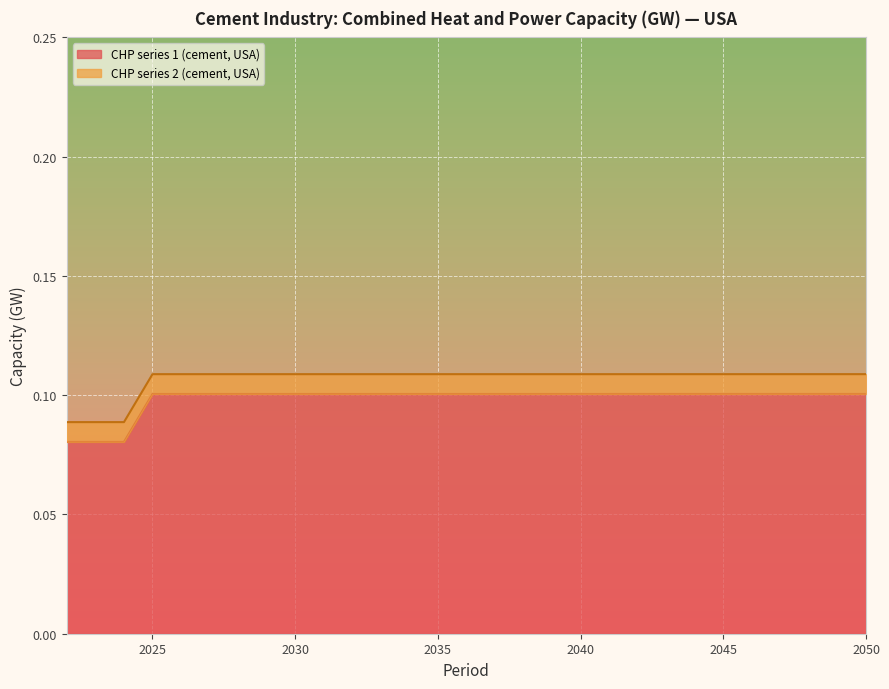

List the labels in order of value, smallest first.

2022, 2023, 2024, 2025, 2026, 2027, 2028, 2029, 2030, 2031, 2032, 2033, 2034, 2035, 2036, 2037, 2038, 2039, 2040, 2041, 2042, 2043, 2044, 2045, 2046, 2047, 2048, 2049, 2050